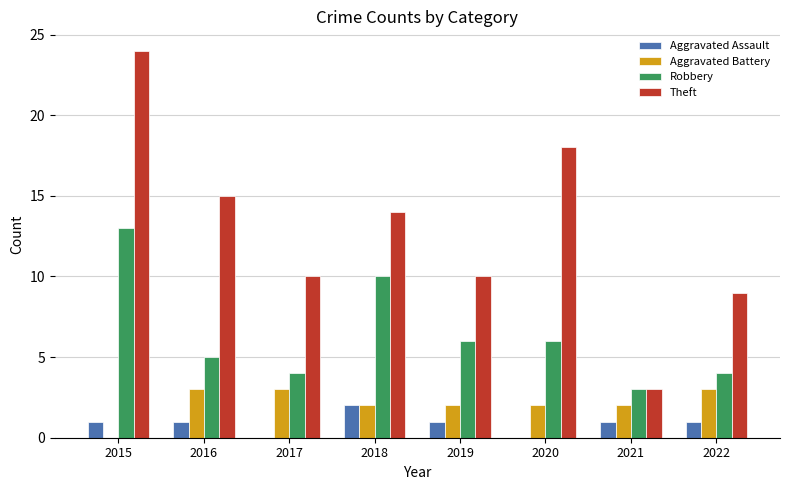

Are the bars grouped side by side (vs. stacked)?

Yes